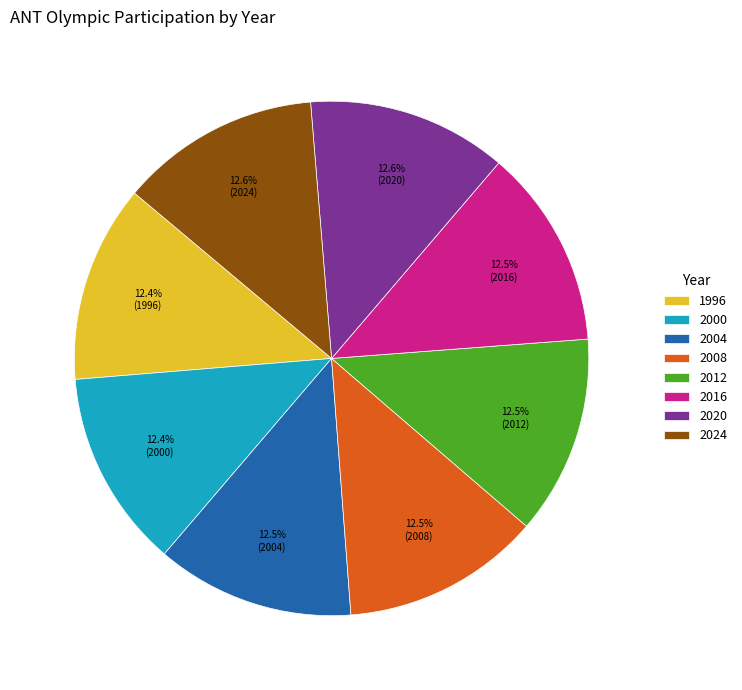

Is the sum of 2020 and 2008 greater than half?

No